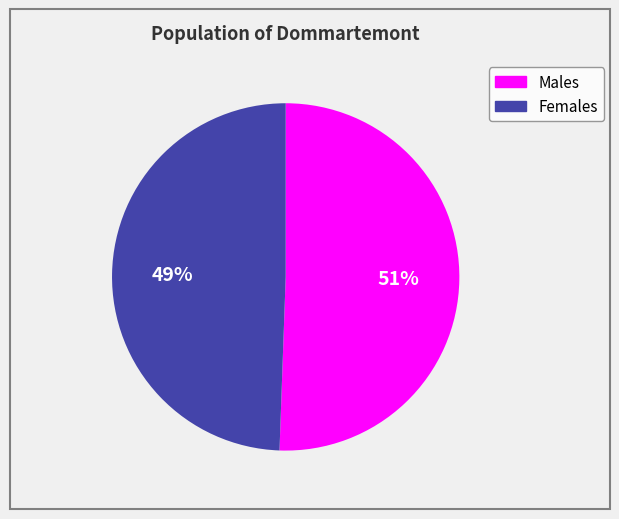

Is there any slice that represents more than half of the pie?

Yes